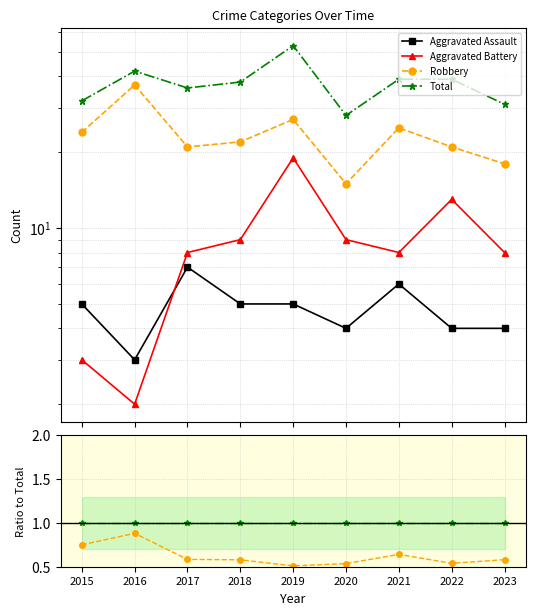

What is the value of the Robbery point at the 8th from the left?

0.5